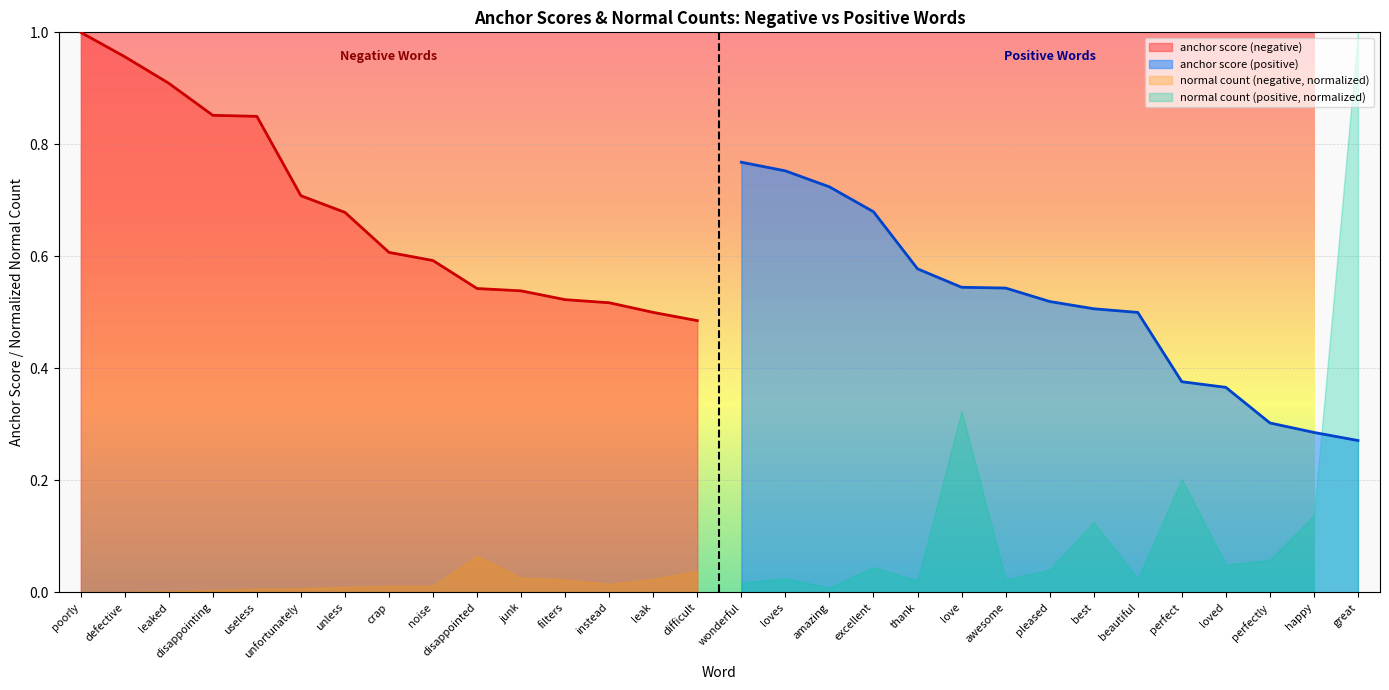

What is the sum of all anchor score (negative) values?

10.3